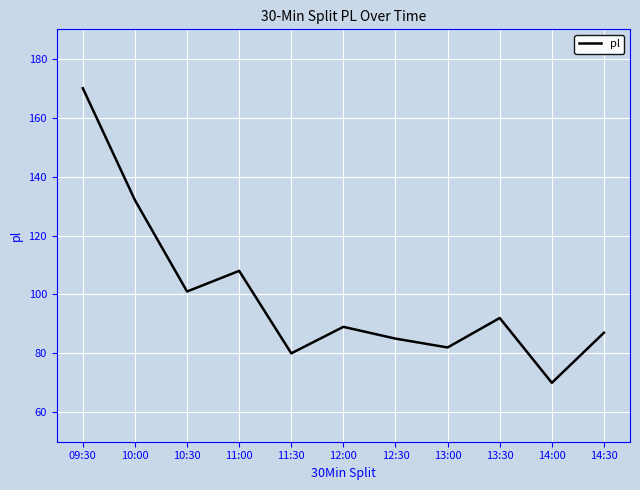

How many interior local peaks (higher than both neighbors) does the data have?

3